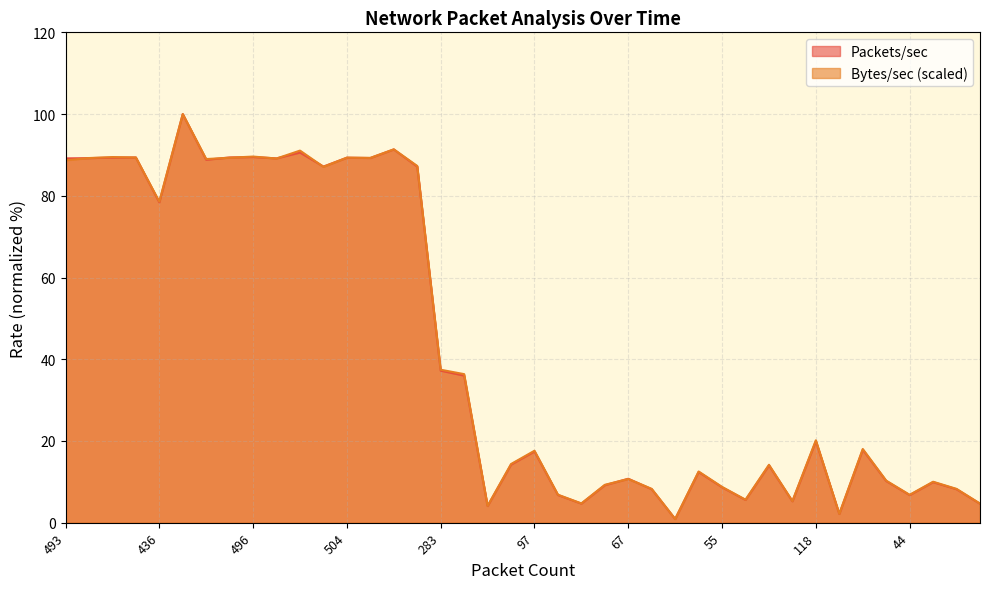

At how many categories does at least one series exceed 37?

17